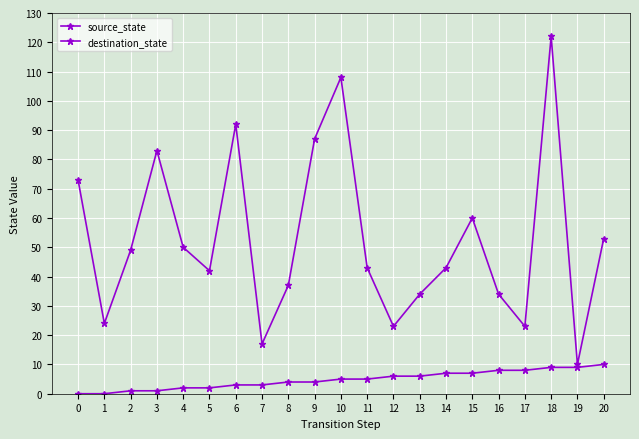

Reading right to left, list all the values displayed in this chart.

source_state: 10	9	9	8	8	7	7	6	6	5	5	4	4	3	3	2	2	1	1	0	0
destination_state: 53	10	122	23	34	60	43	34	23	43	108	87	37	17	92	42	50	83	49	24	73